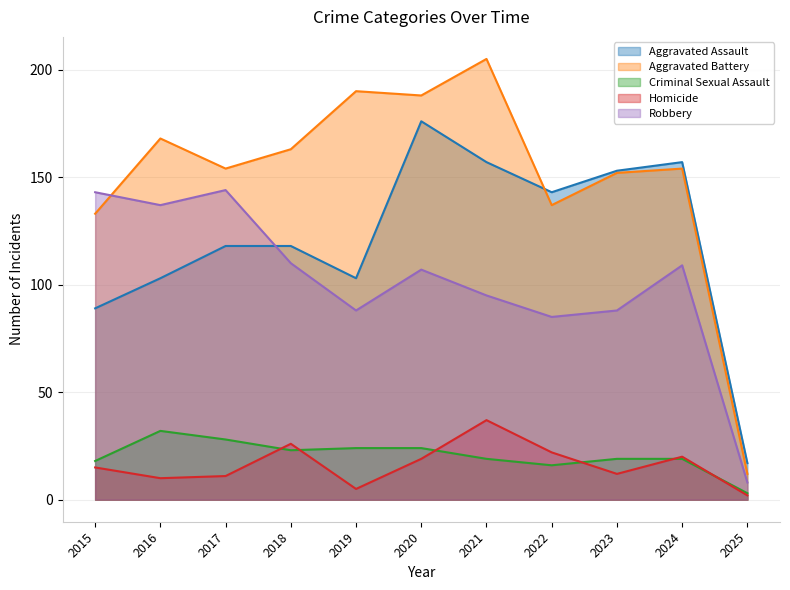

At how many categories does at least one series exceed 196?

1